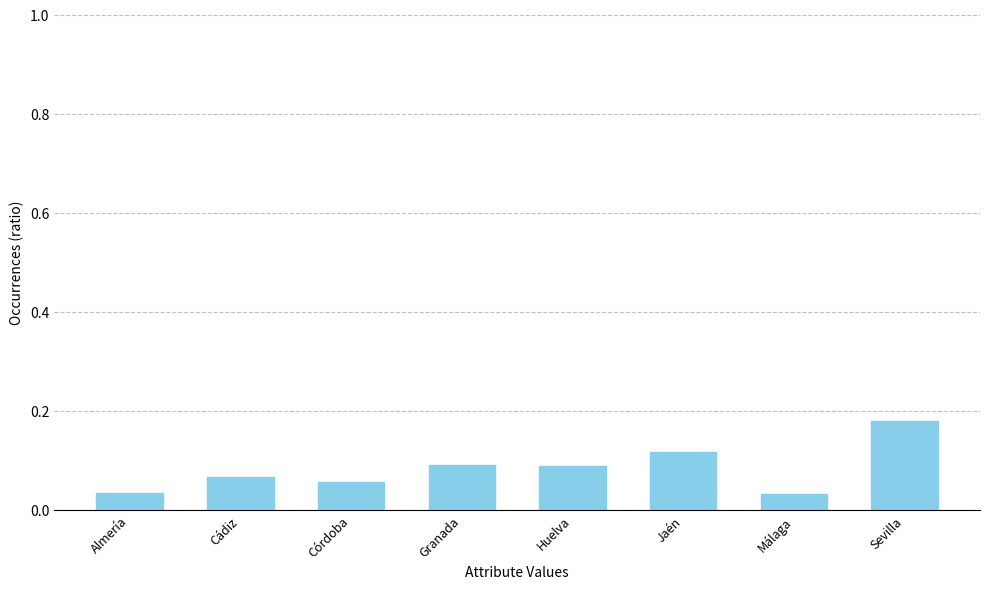

Count the values in the range 0 to 1.

8